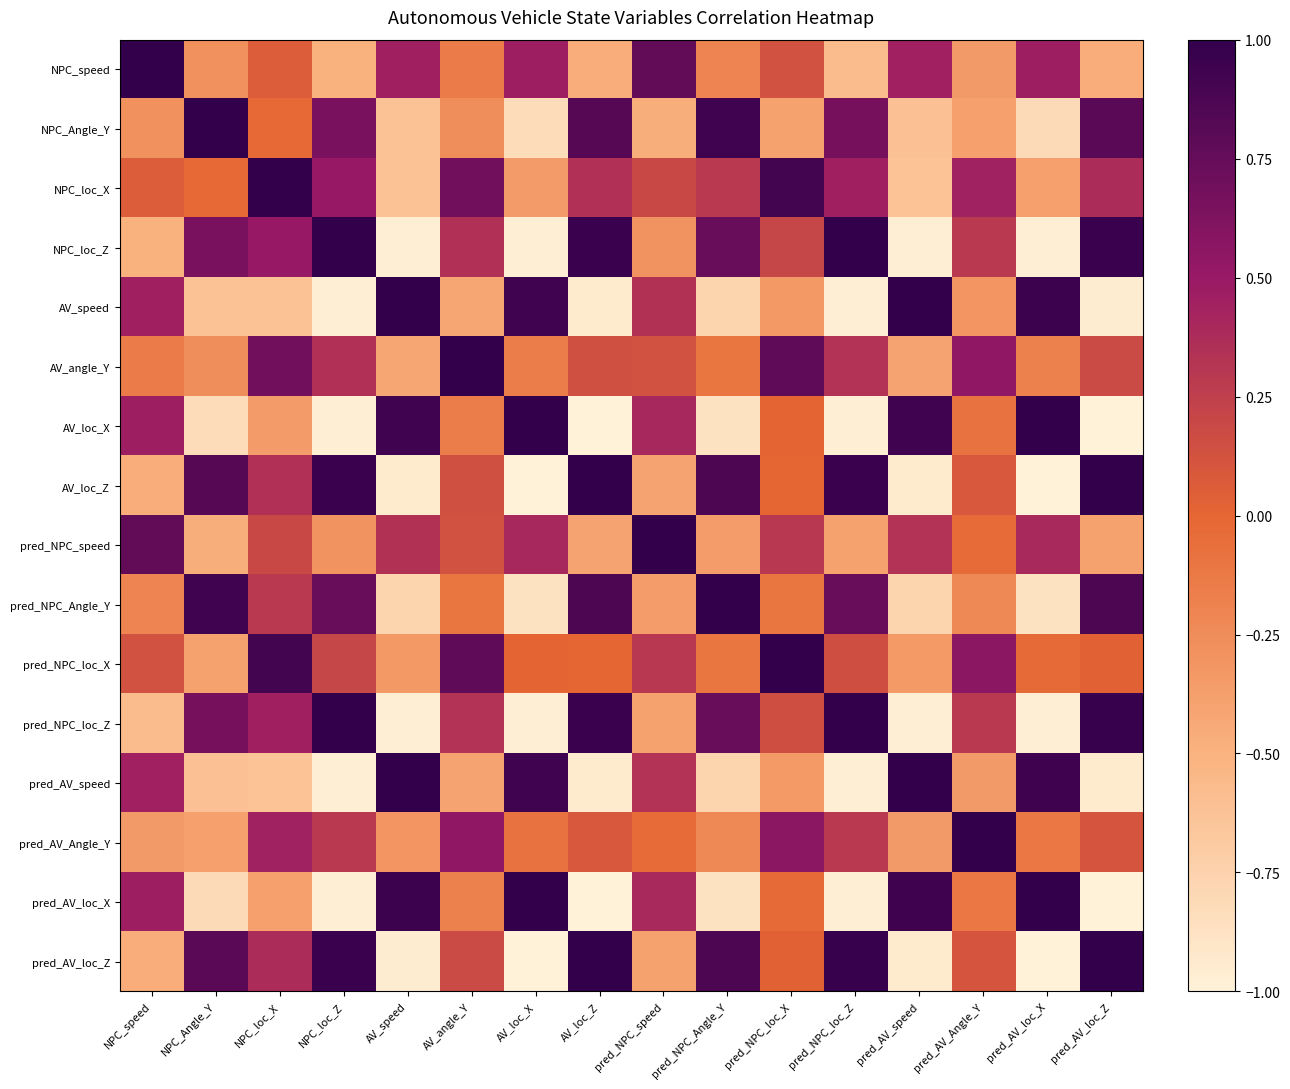

What is the greatest value displayed?

1.0